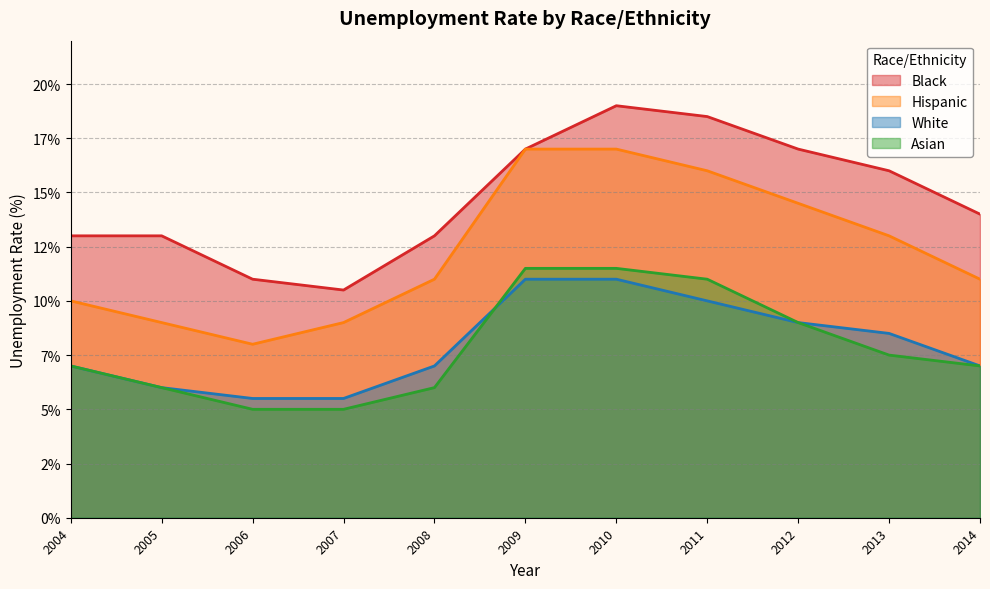

How many values in the Black series exceed 14?

5